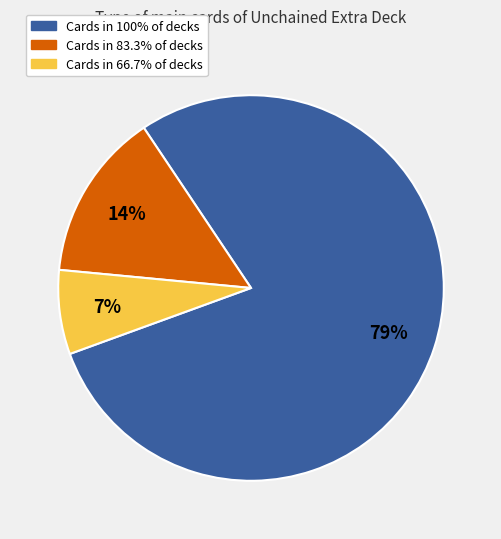

Is there a majority slice in this chart?

Yes